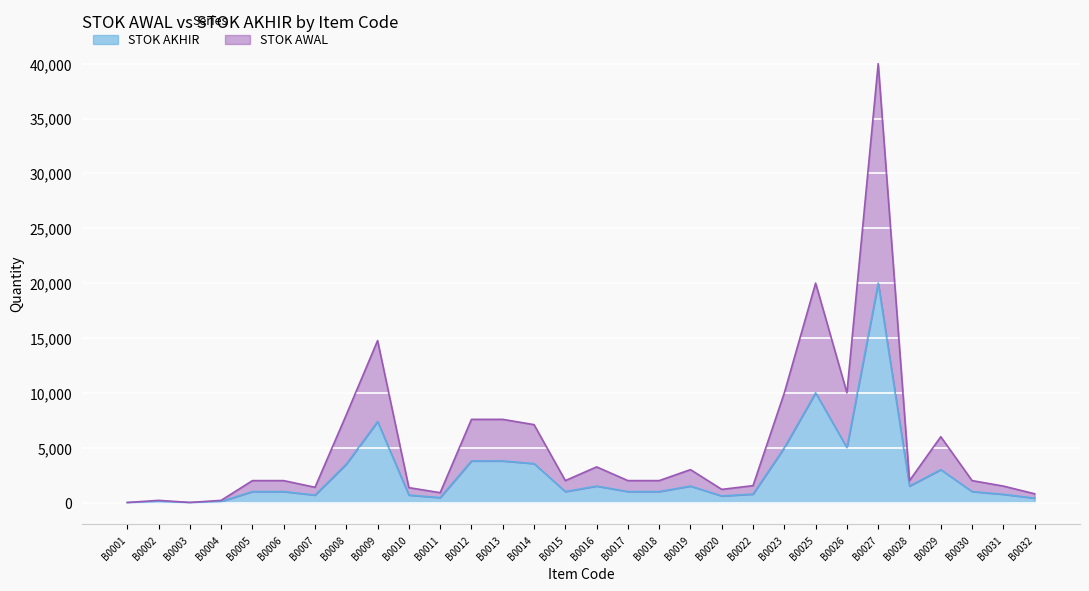

How many data points does each series have?

30